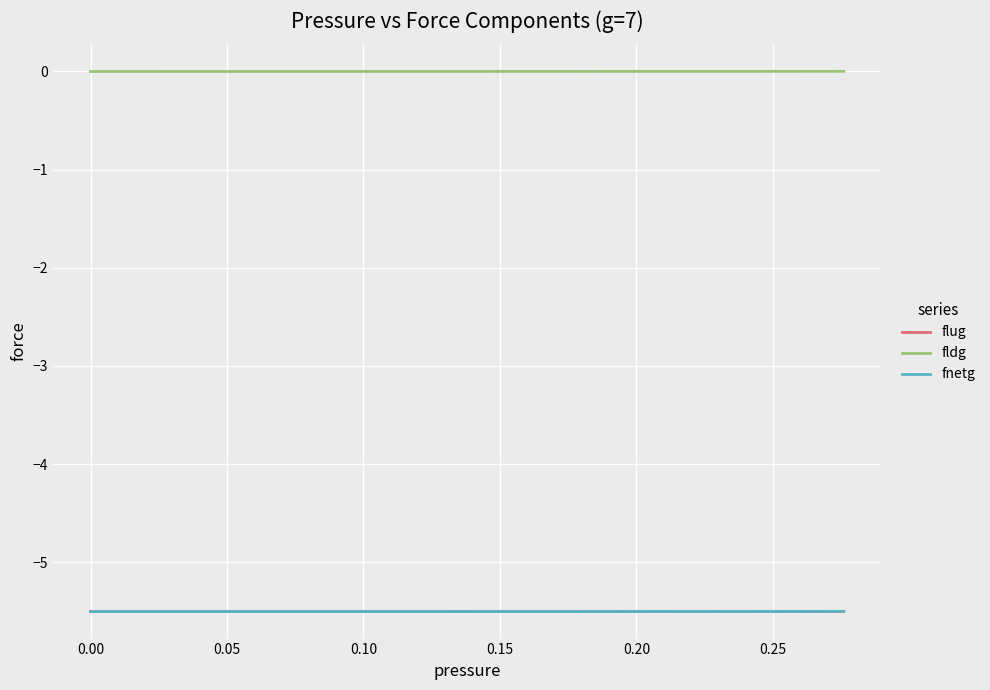

True or false: flug and fldg intersect in this chart.

False